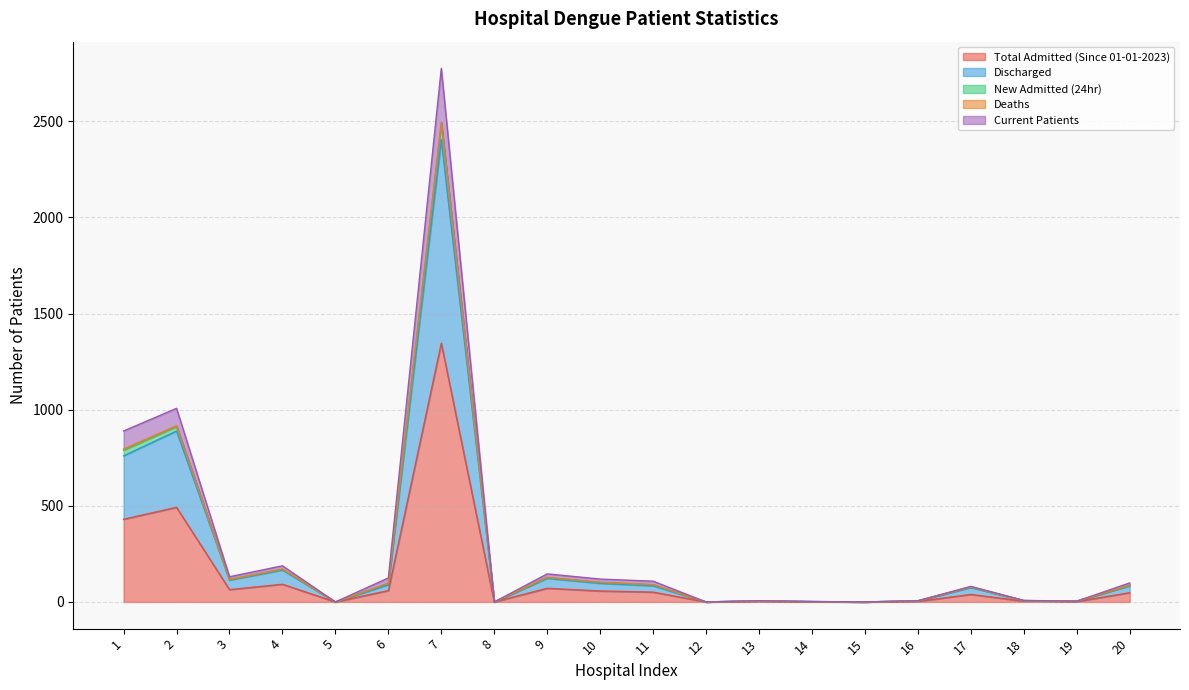

What is the value of the Current Patients point at the 20th from the left?

87